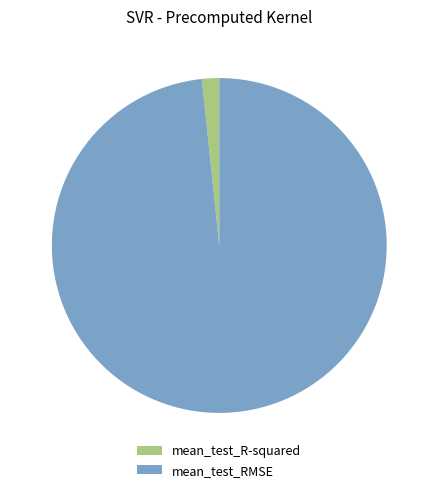

Is mean_test_RMSE the majority of the pie?

Yes